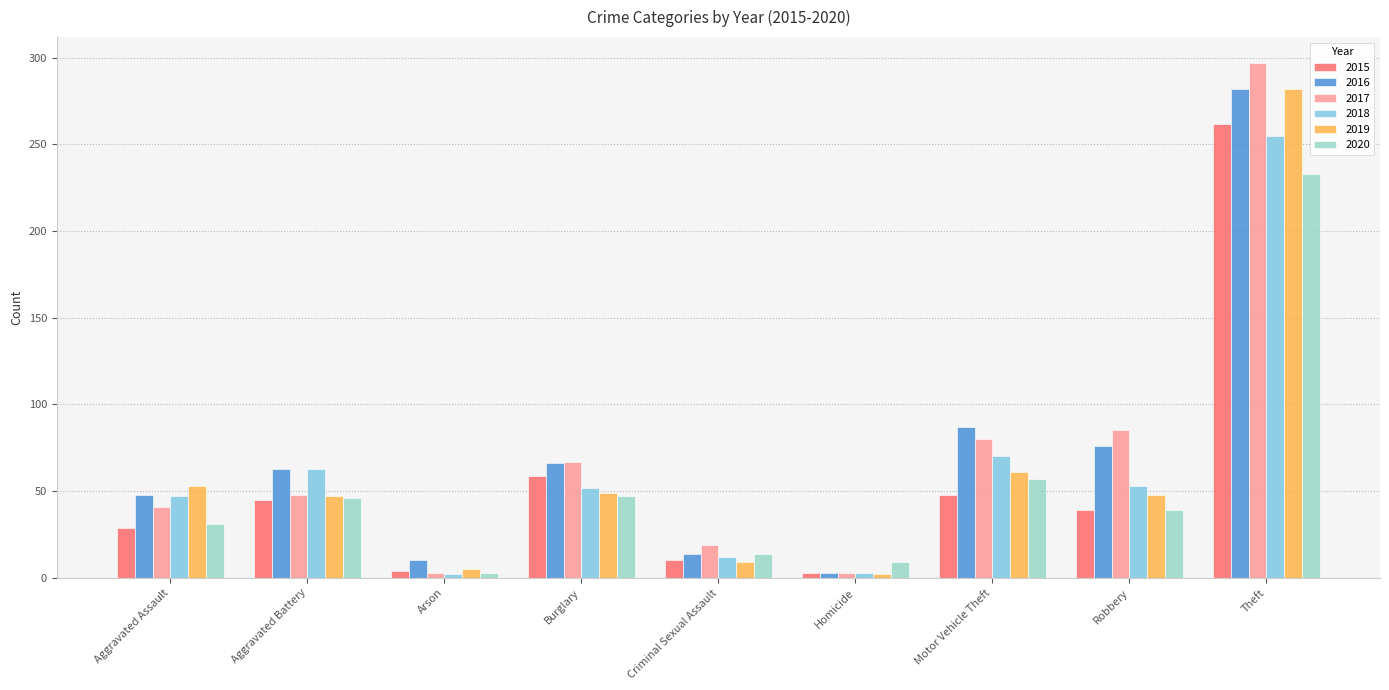

How many groups of bars are there?

9